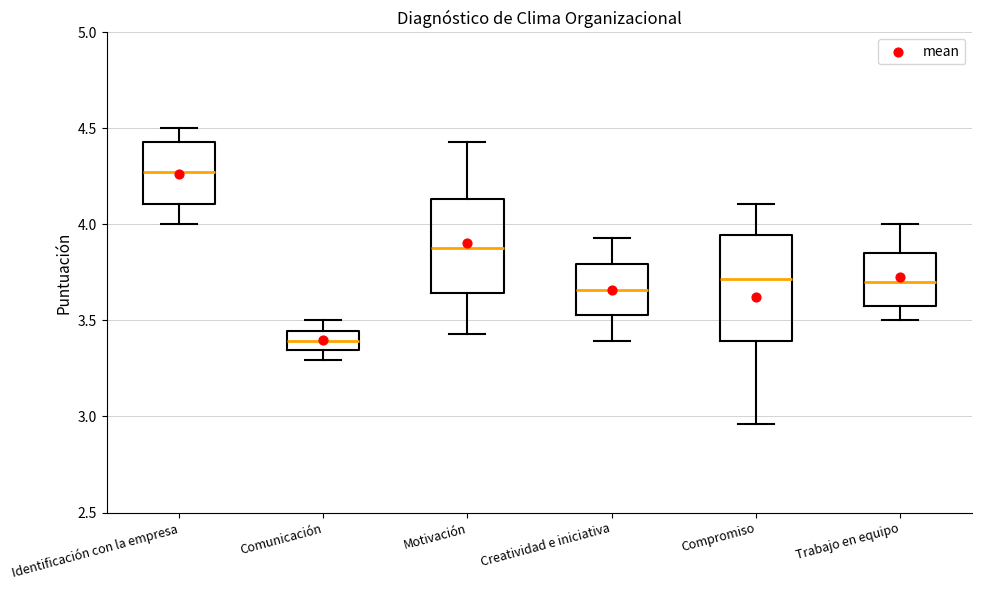

Which box is the tallest, from its lower edge to its upper edge?

Compromiso